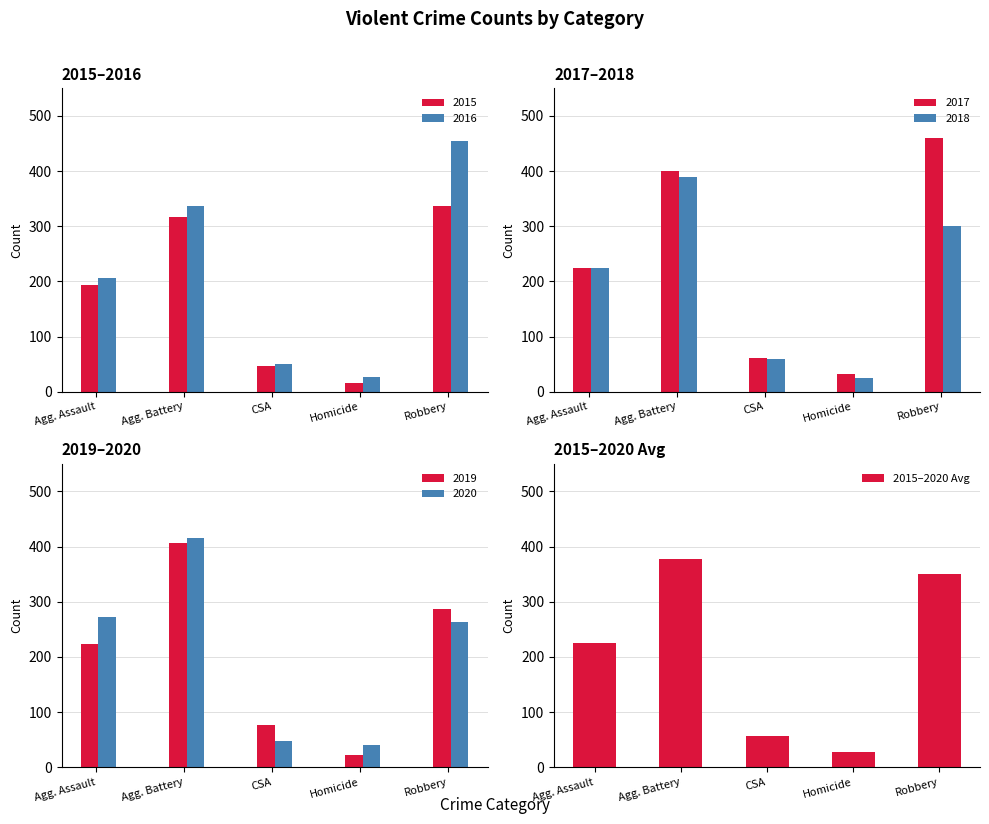

What is the label of the 2nd bar from the left?

Agg. Battery